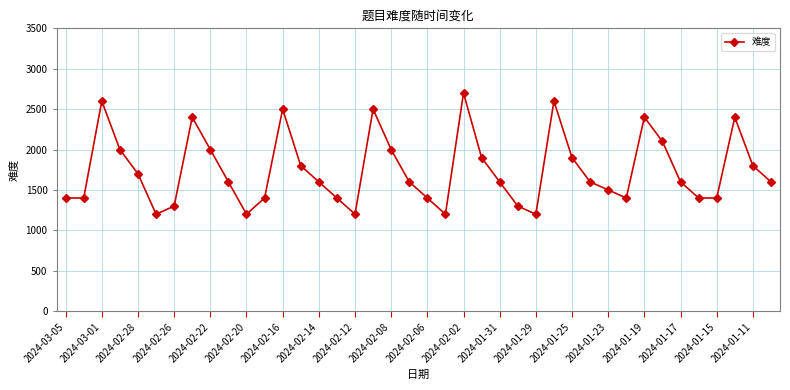

What is the difference between the maximum and minimum values?

1500